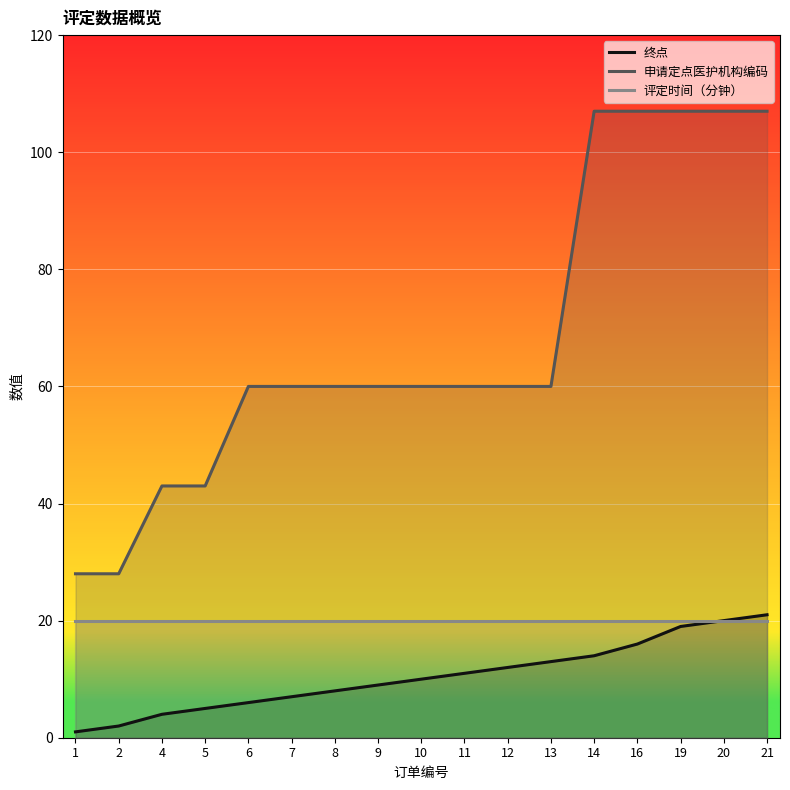

What is the sum of the 评定时间（分钟） values at 9 and 19?

40